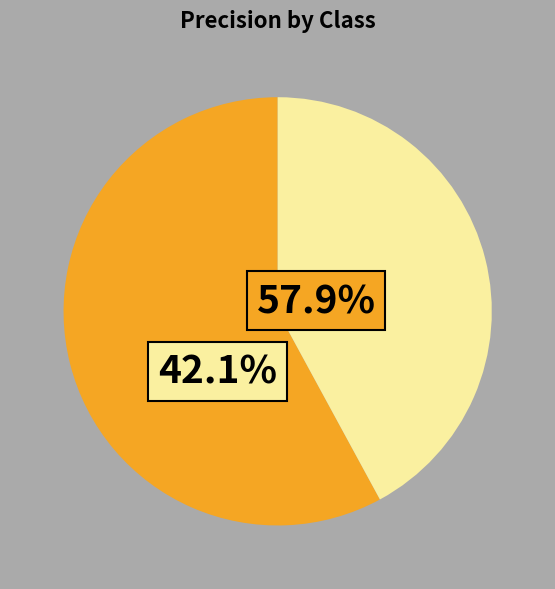

Which slice is the smallest?

1